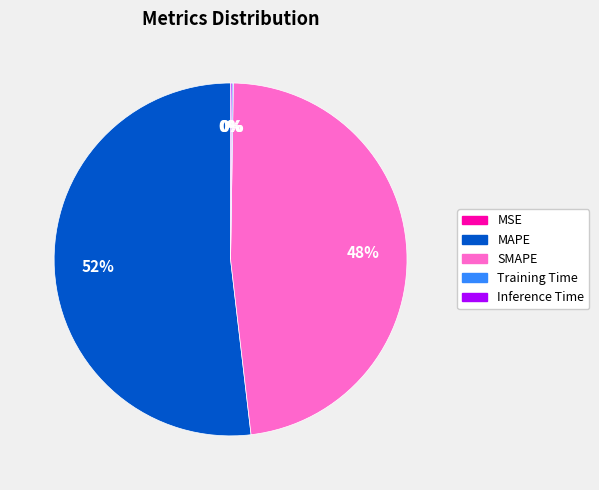

Which category accounts for the majority?

MAPE